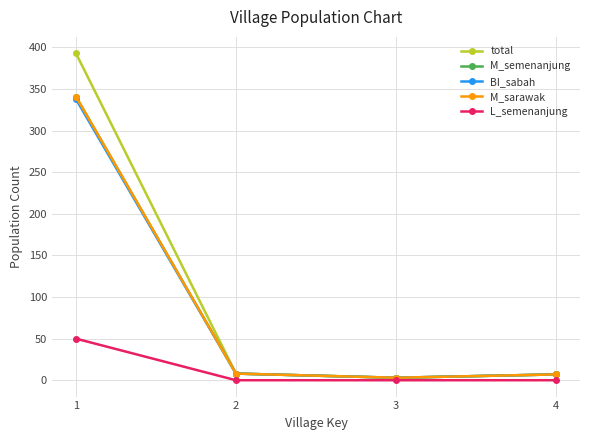

Is this an area chart (filled region under the line)?

No